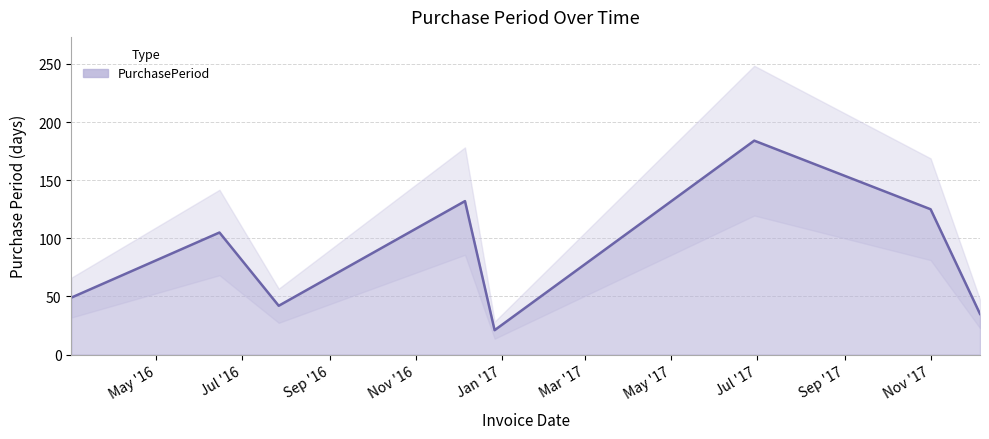

The chart shows a value of 49 at 2016-03-02. True or false?

True